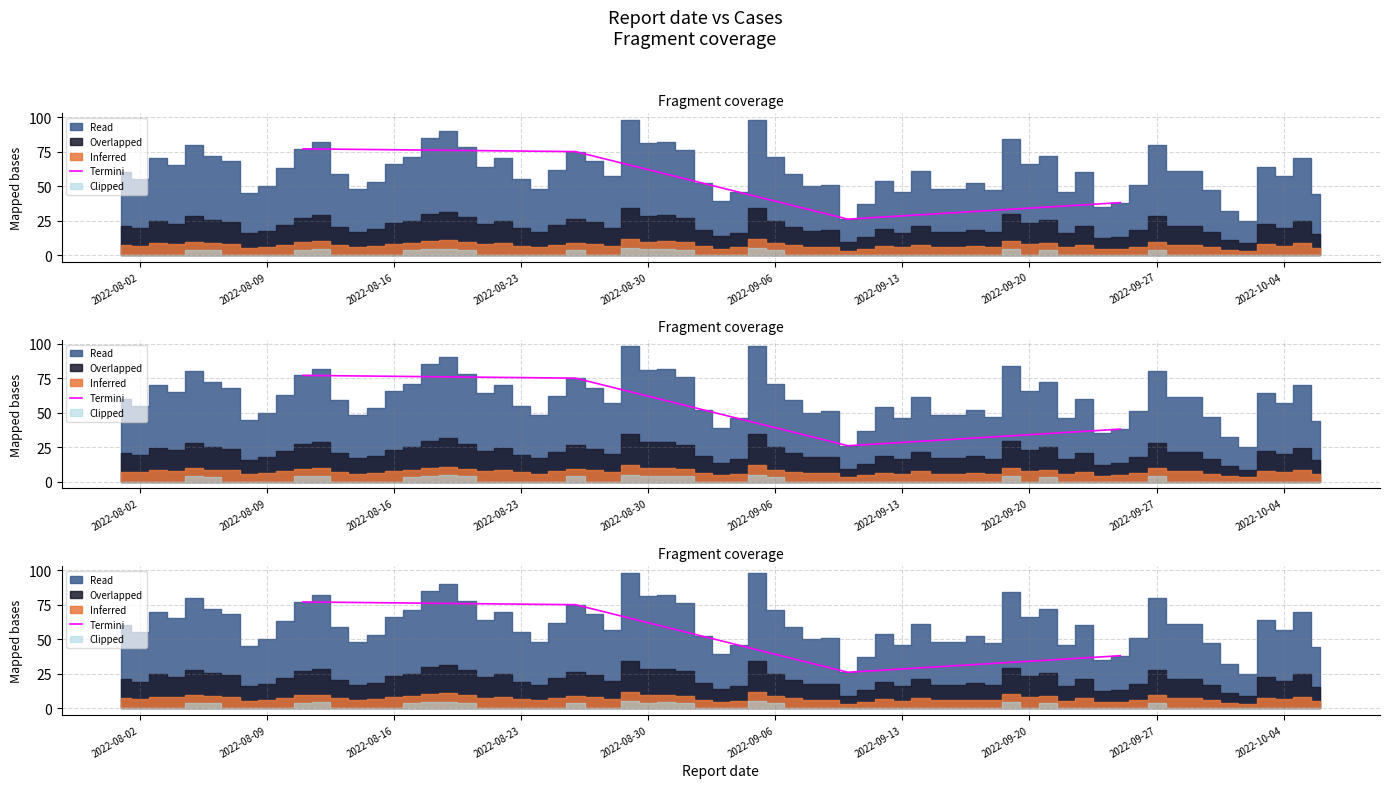

Reading left to right, what are all the values shown in this chart?

77	75	26	38